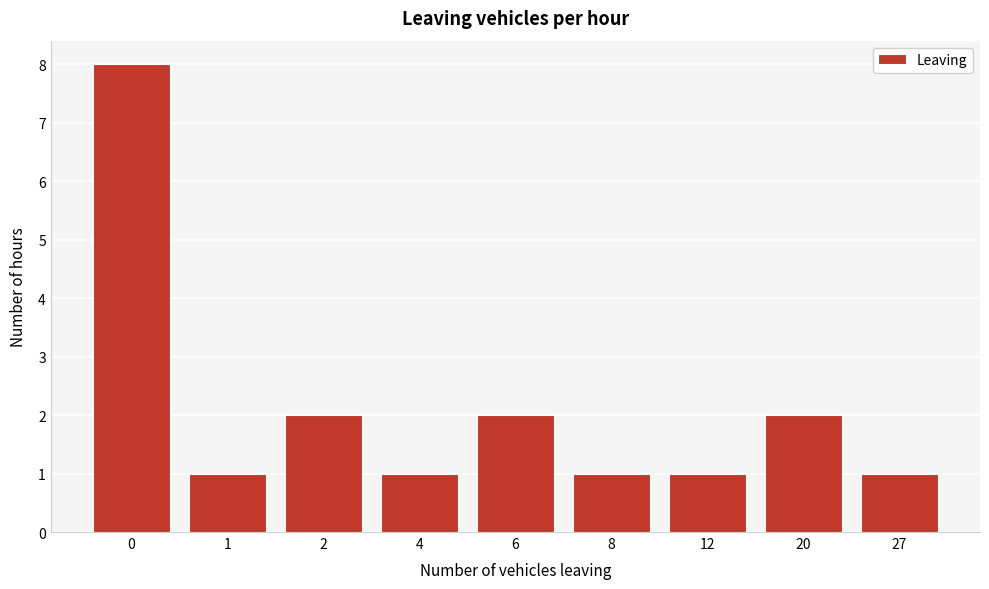

Reading left to right, what are all the values shown in this chart?

0=8	1=1	2=2	4=1	6=2	8=1	12=1	20=2	27=1